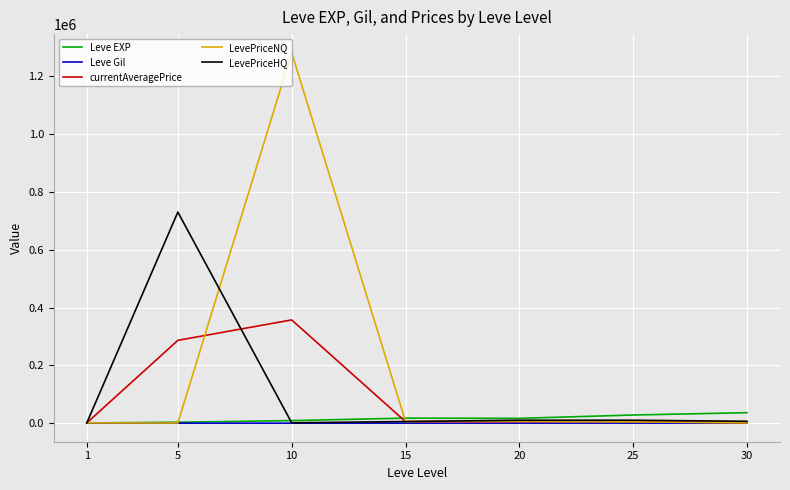

Which series has the largest total across all categories?

LevePriceNQ